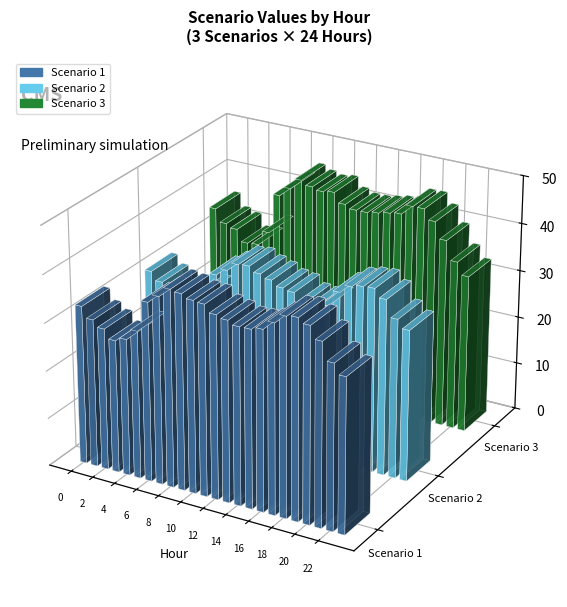

Is it true that Scenario 1 equals 40.1 at 10?

True